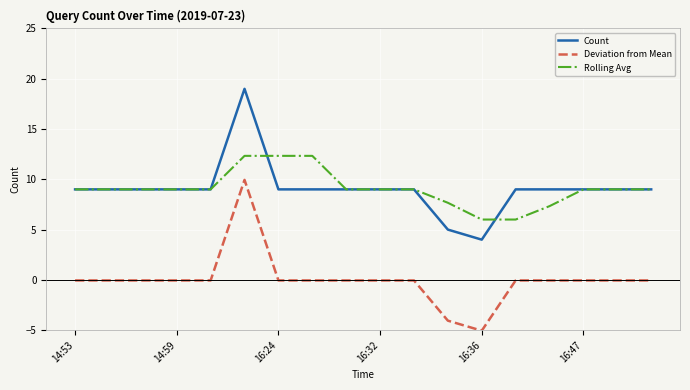

List the series in order of their peak value, lowest first.

Deviation from Mean, Rolling Avg, Count